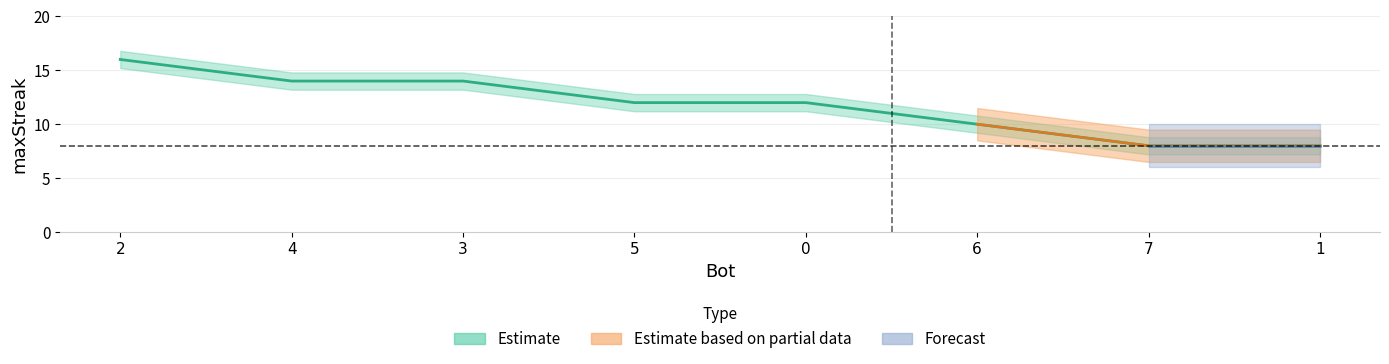

Does the chart have visible grid lines?

Yes